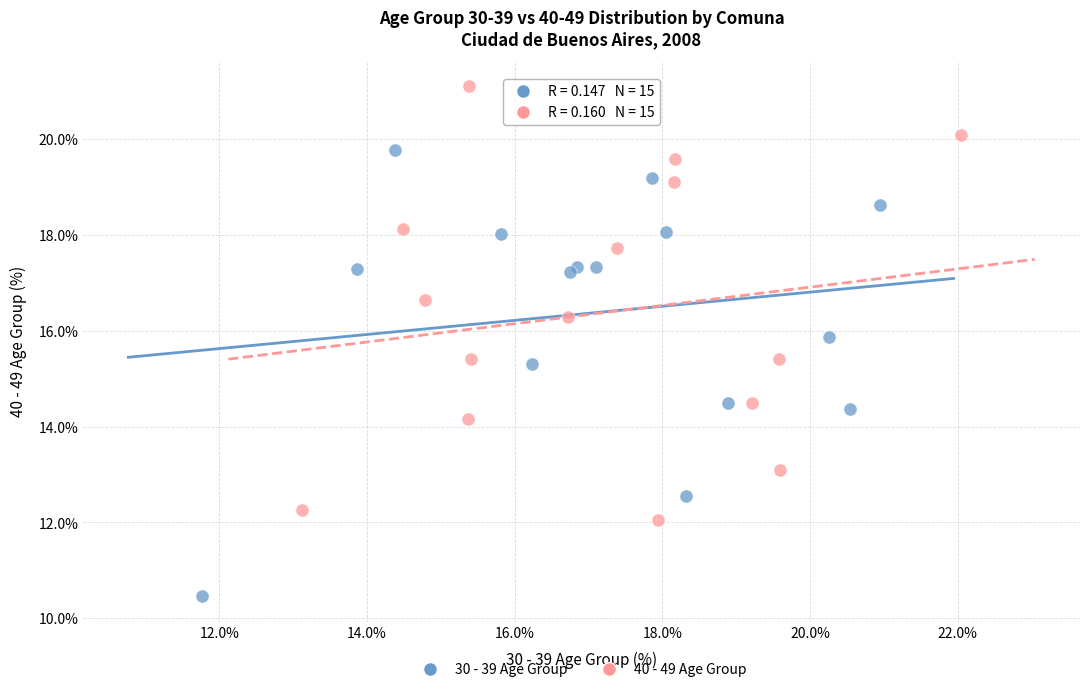

Which series contains the highest Y value?

40 - 49 Age Group